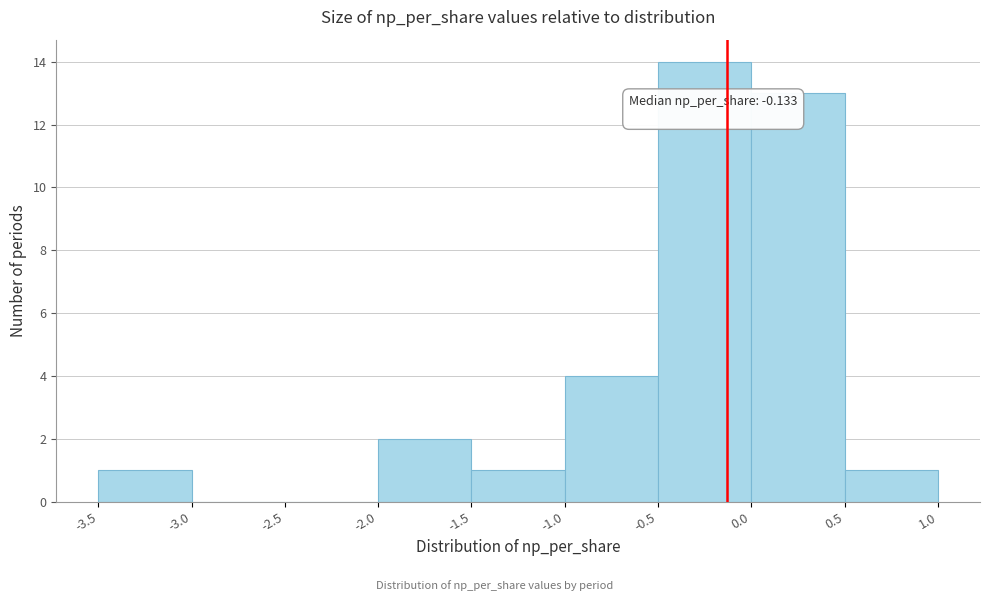

Over which range of the x-axis is the bar tallest?

-0.5 to 0.0